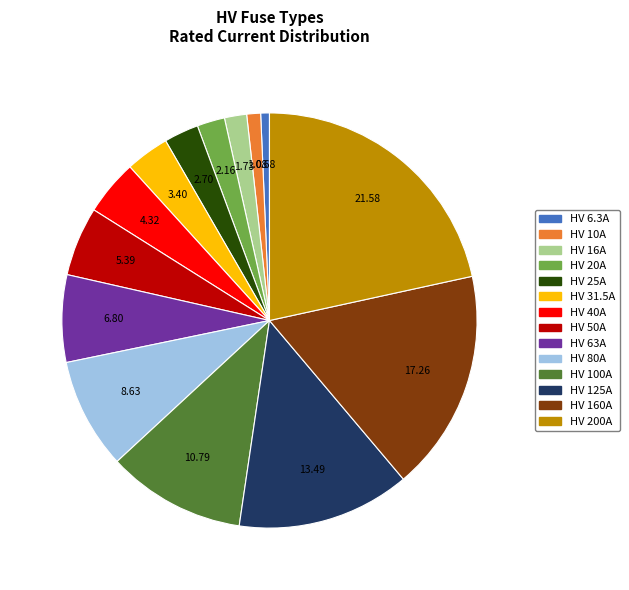

How many segments does this pie chart have?

14